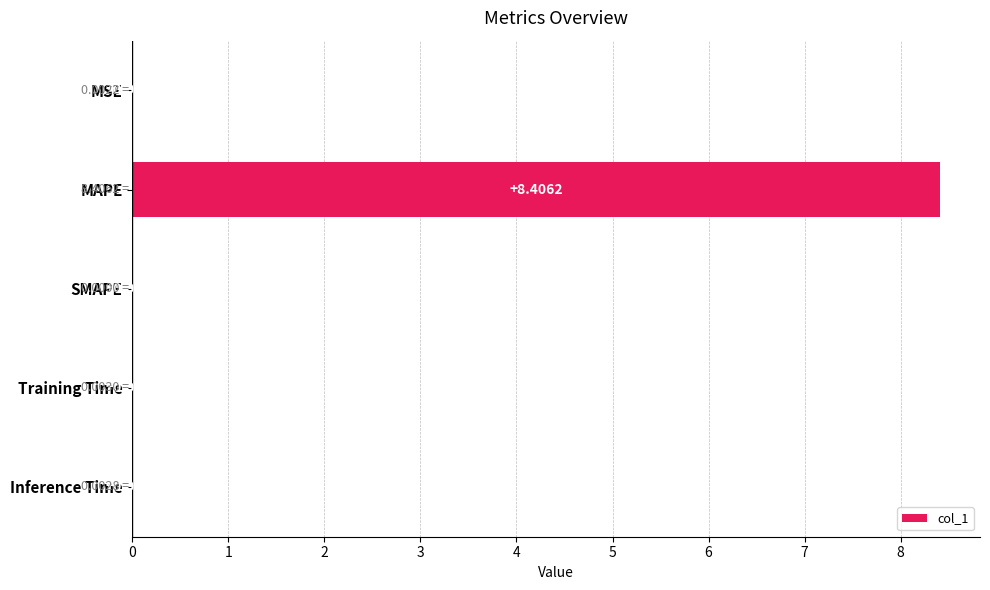

Which category has the highest value across all series?

MAPE